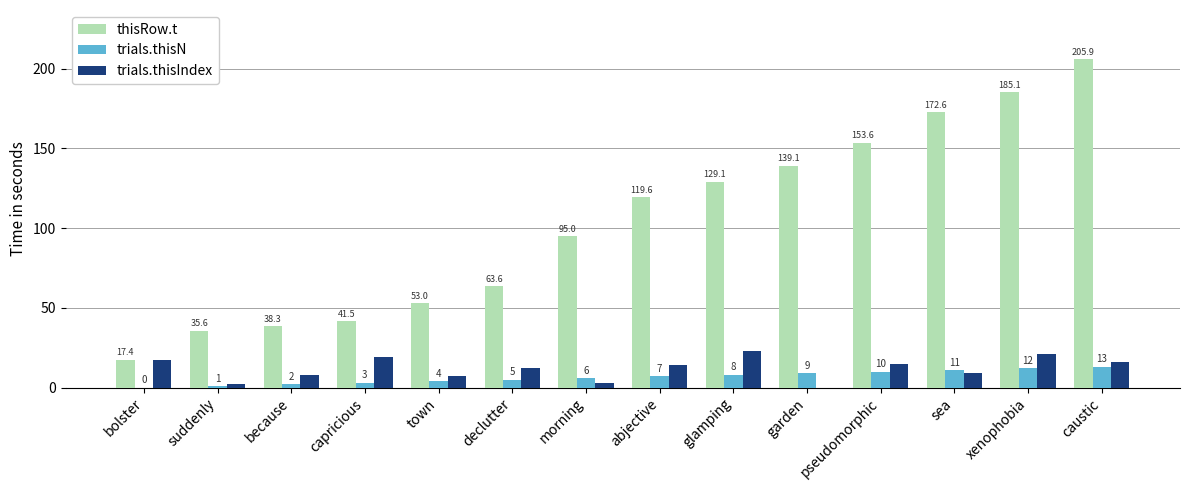

At which category is the sum across all series the highest?

caustic